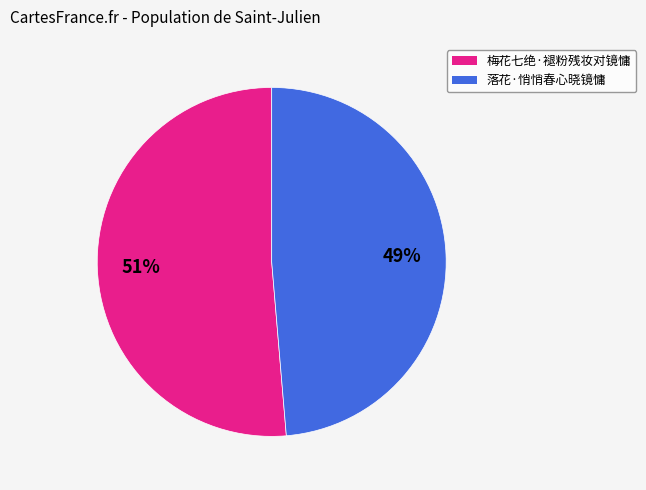

The 梅花七绝·褪粉残妆对镜慵 slice represents 65% of the pie. True or false?

False